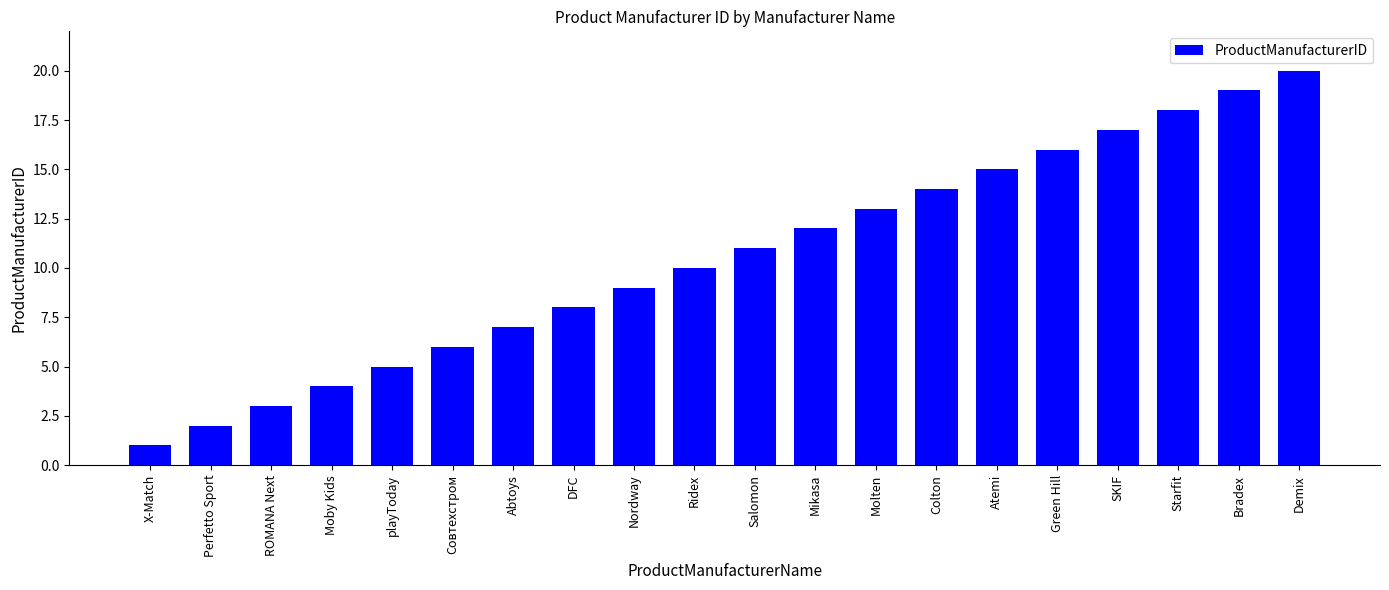

What is the change in value from Moby Kids to Molten?

+9